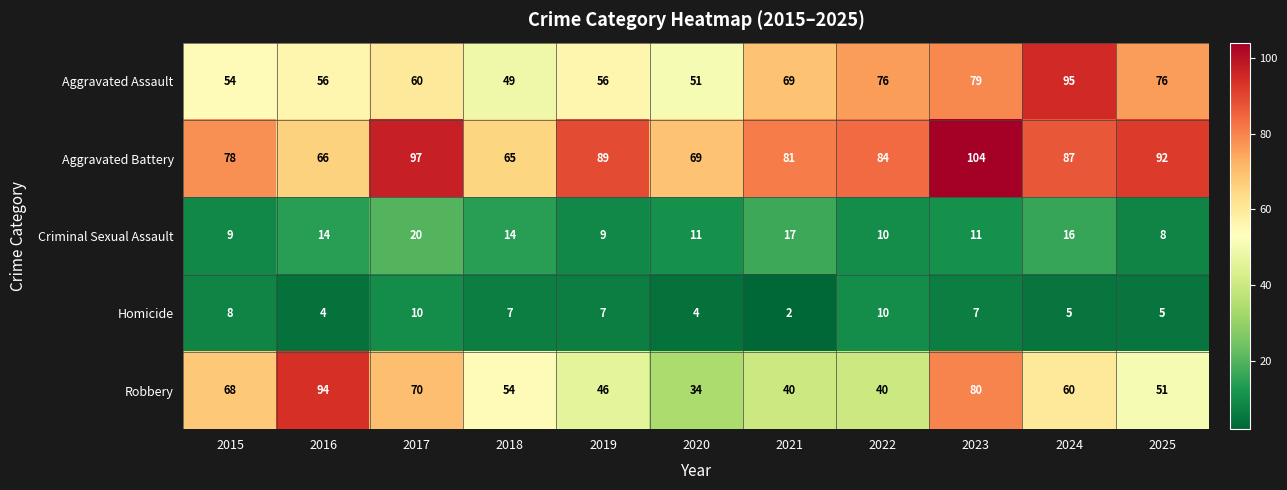

True or false: Aggravated Battery has a value of 155 at 2019.

False